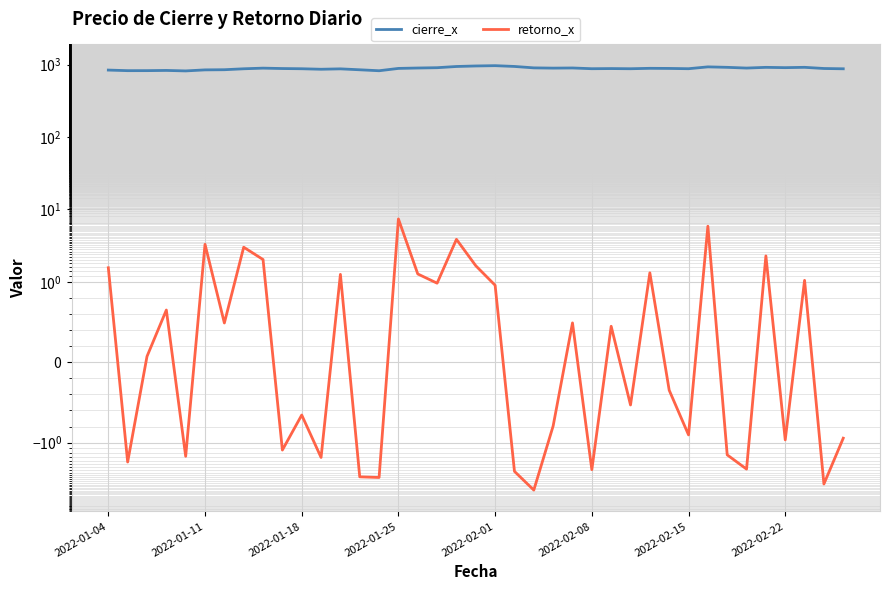

What are all the series names shown in the legend?

cierre_x, retorno_x